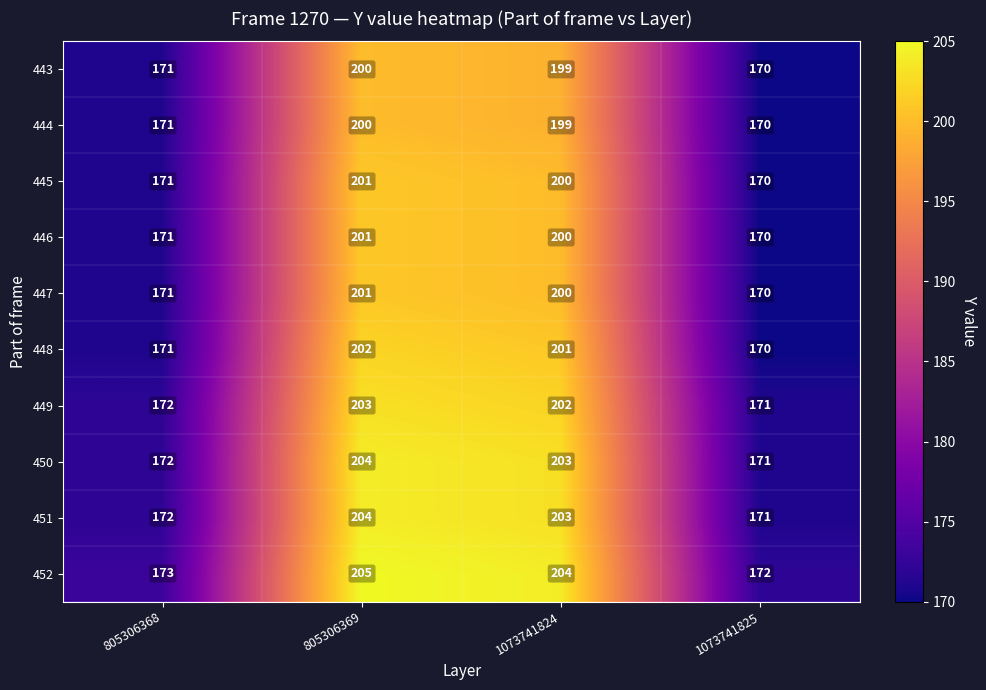

Where is 449 nearest to the value 187?

805306368